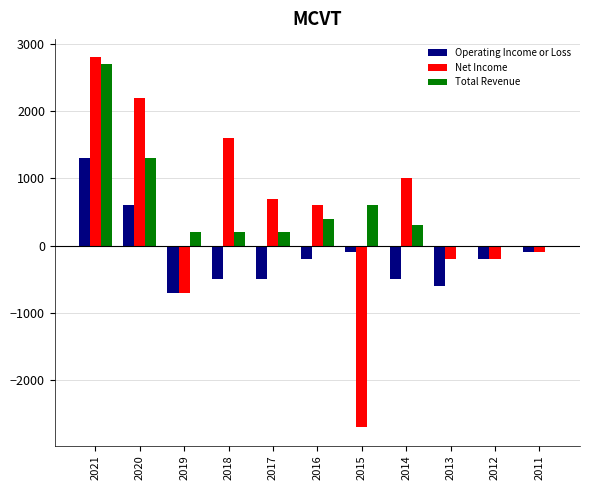

How many data points in Operating Income or Loss are above -200?

4